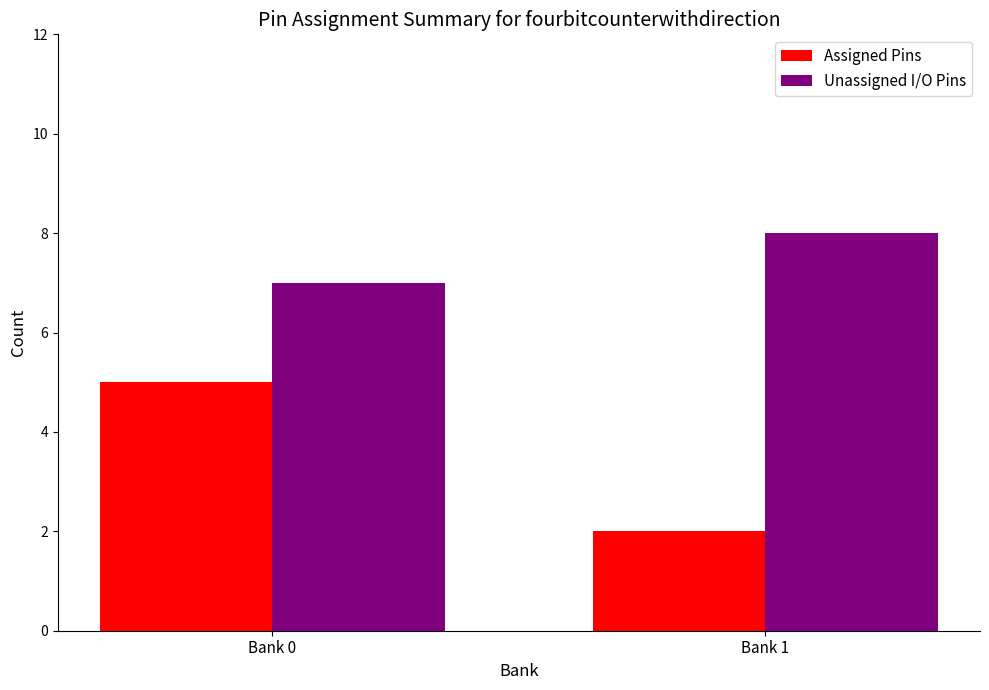

Rank the series at Bank 0 from highest to lowest value.

Unassigned I/O Pins, Assigned Pins